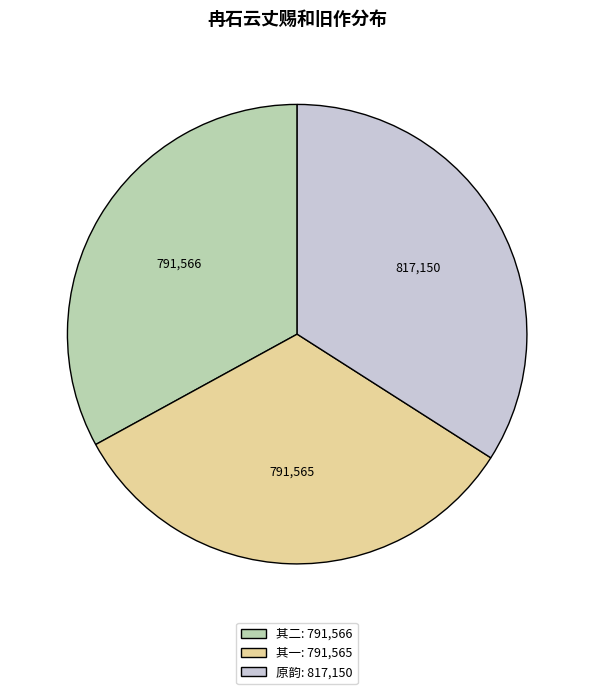

What is the largest slice in the pie chart?

原韵: 817,150